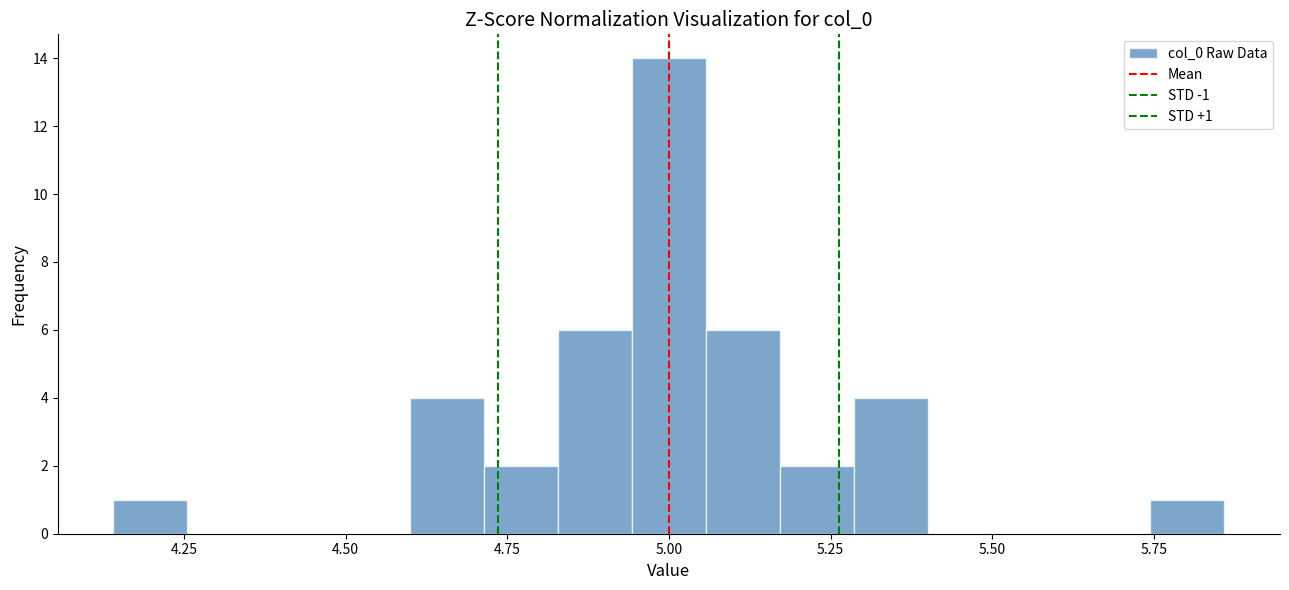

Around what value on the x-axis is the tallest bar? Give the approximate position of its centre, as read against the axis.

5.00